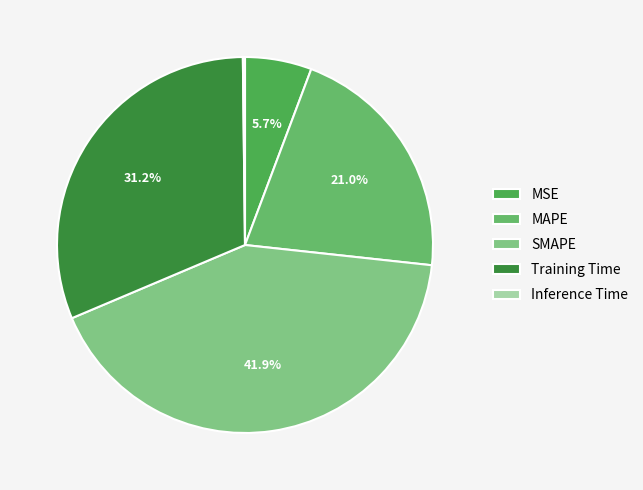

How many segments does this pie chart have?

5